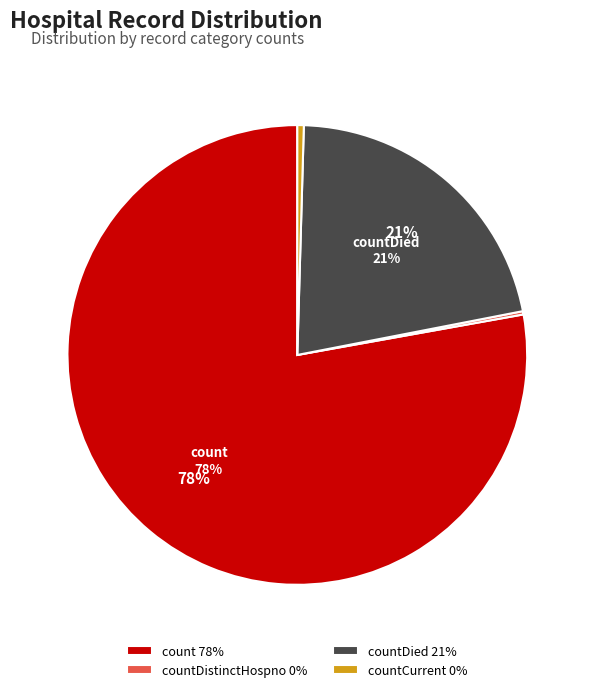

Which category has the biggest portion of the pie?

count 78%